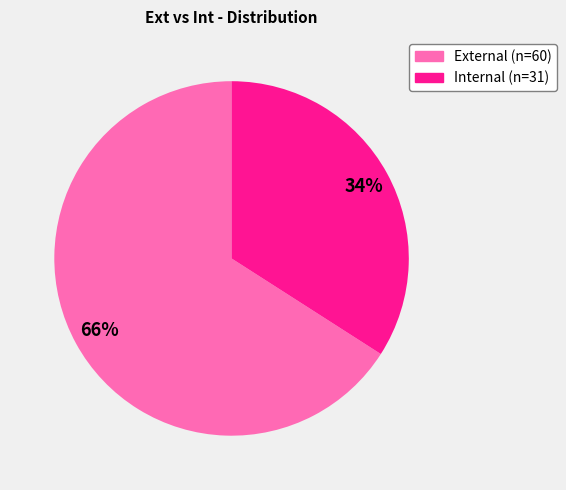

Is there any slice that represents more than half of the pie?

Yes